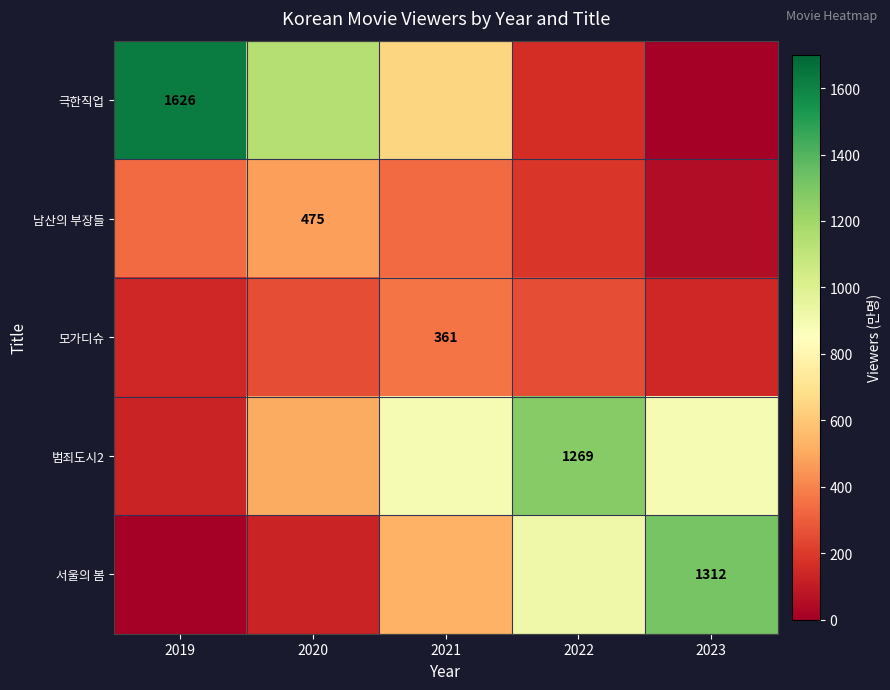

Which has a higher value, 2019 or 2023?

2019